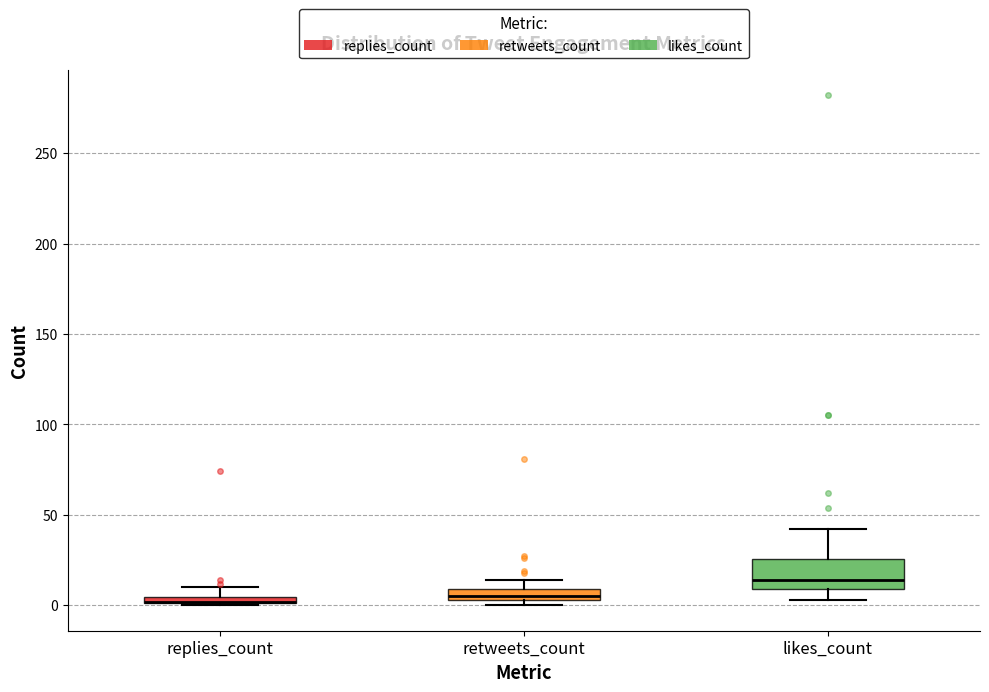

Where is the lower edge of the box for replies_count on the y-axis? The values are not printed on the chart, so give them approximately, as read against the axis.

0